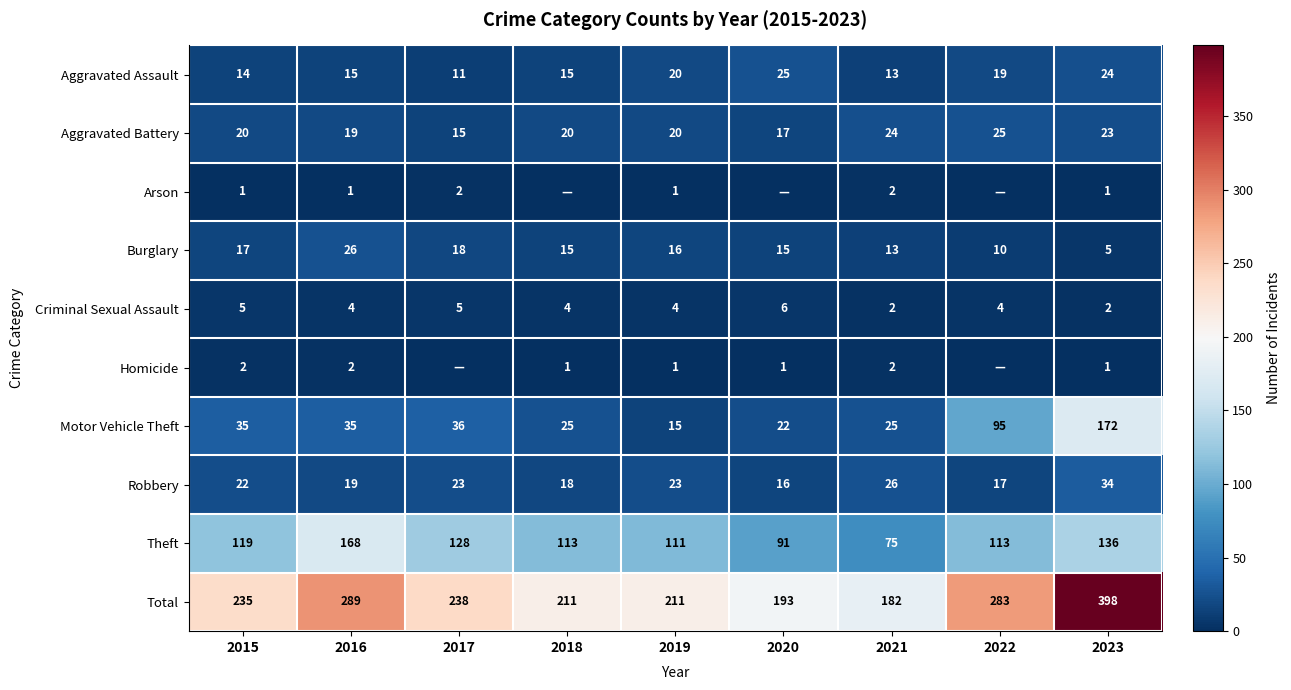

True or false: Criminal Sexual Assault has a value of 2 at 2022.

False